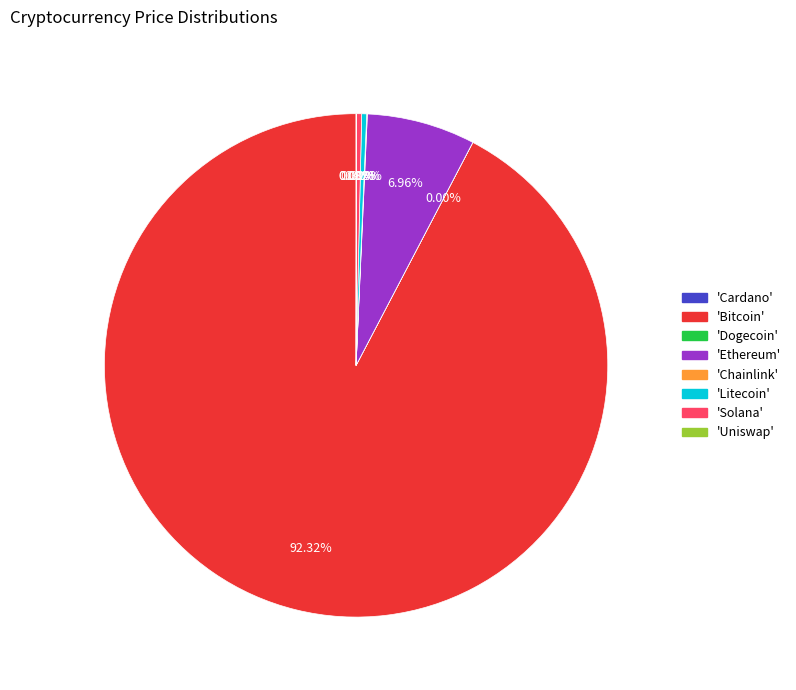

Does any single category account for the majority?

Yes